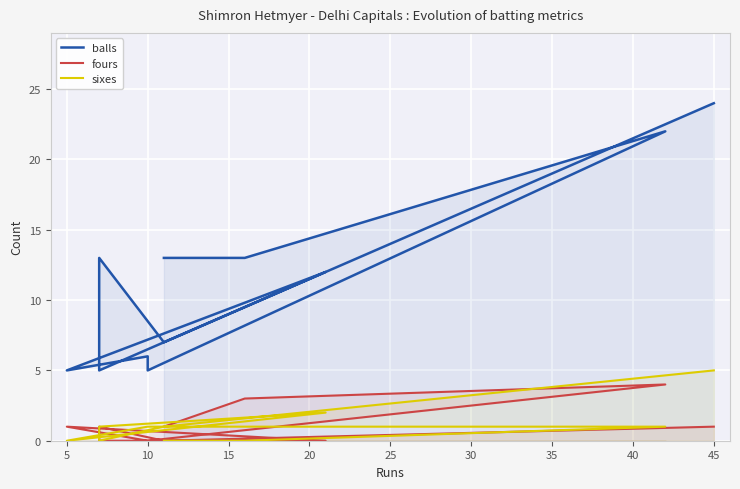

What is the maximum value for fours?

4